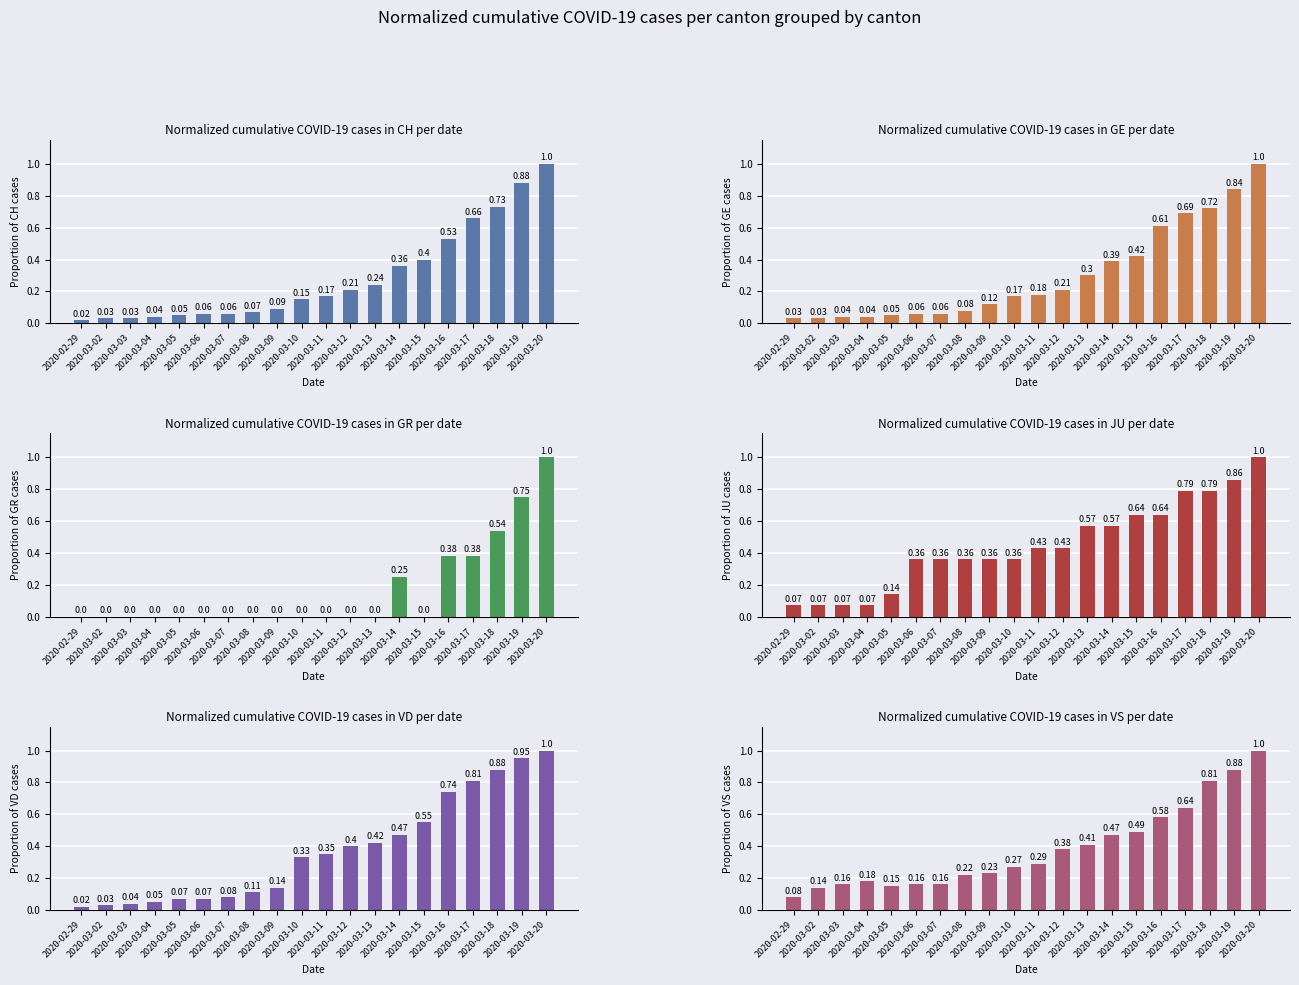

Which series changed the most between 2020-03-03 and 2020-03-08?

JU